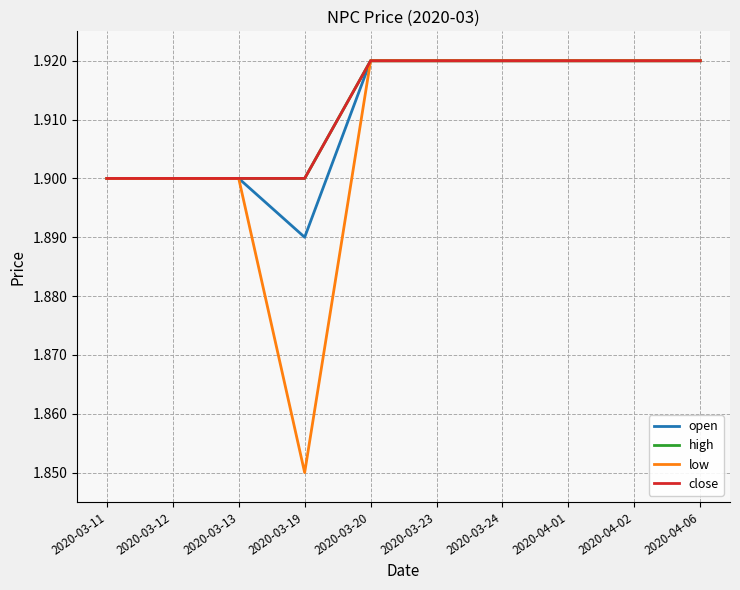

Is this an area chart (filled region under the line)?

No